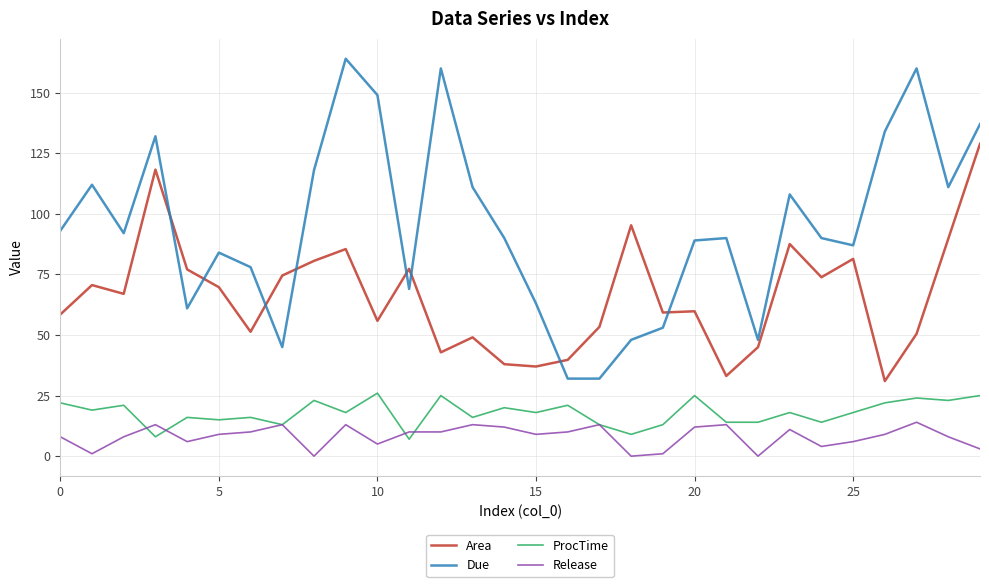

Which series has the largest total across all categories?

Due